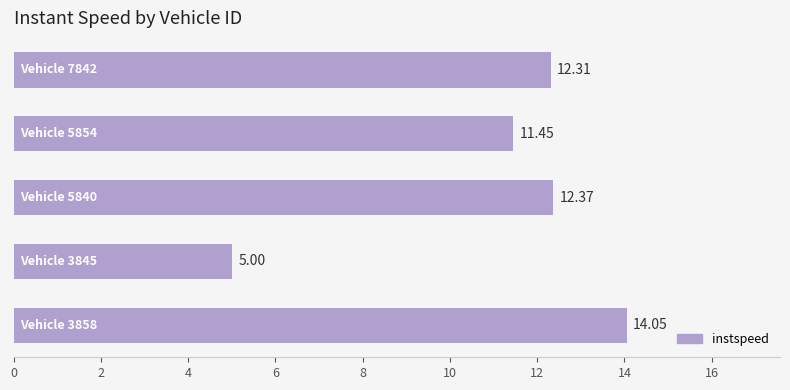

Count the number of values greater than 12.

3